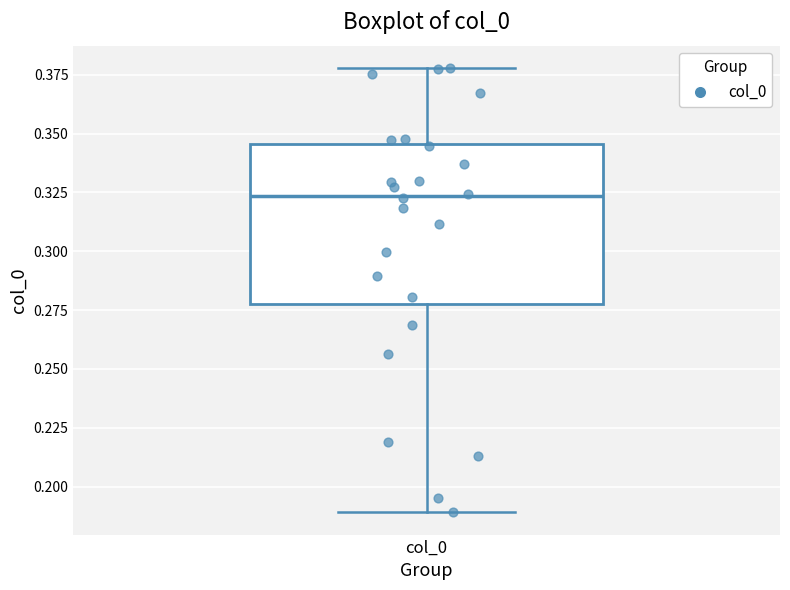

Read this box plot against the y-axis: the position of the median line, the range covered by the box, and the ends of both whiskers. The values are not printed on the chart, so give them approximately, as read against the axis.

median 0.325, box 0.280 to 0.345, whiskers 0.190 to 0.380